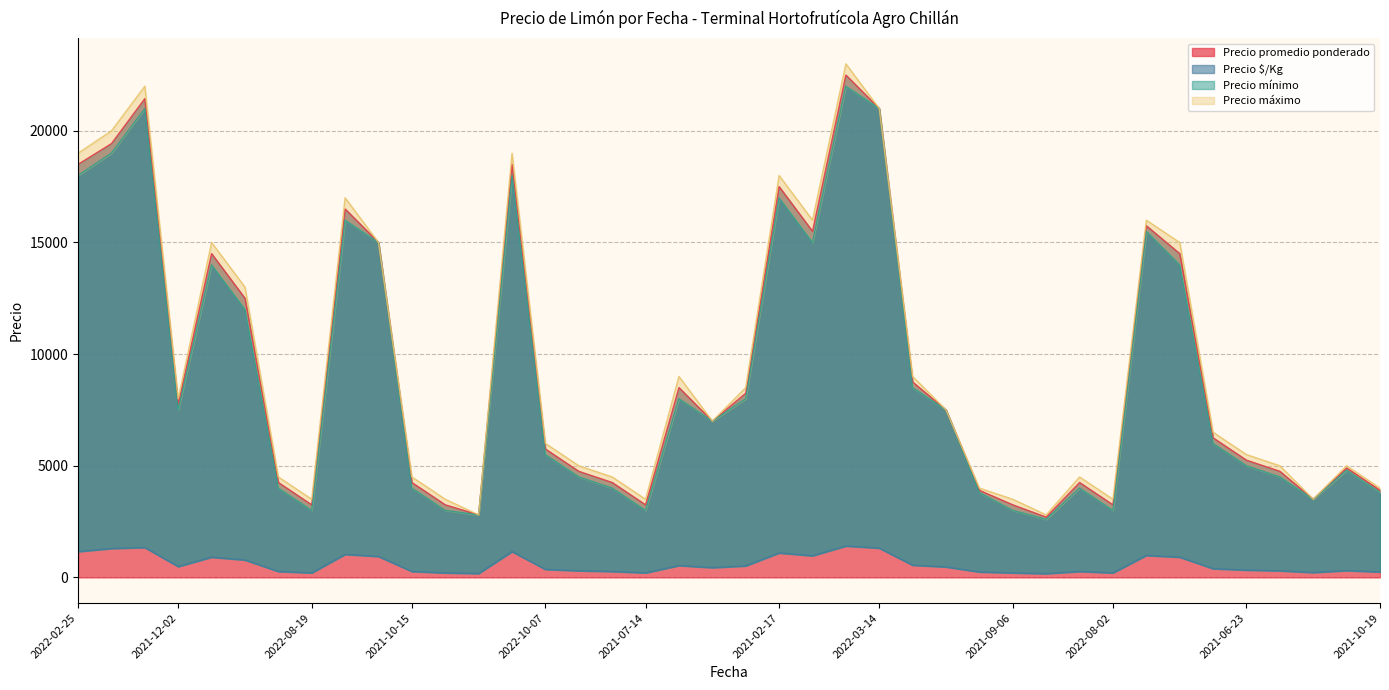

List the series in order of their peak value, highest first.

Precio máximo, Precio promedio ponderado, Precio mínimo, Precio $/Kg